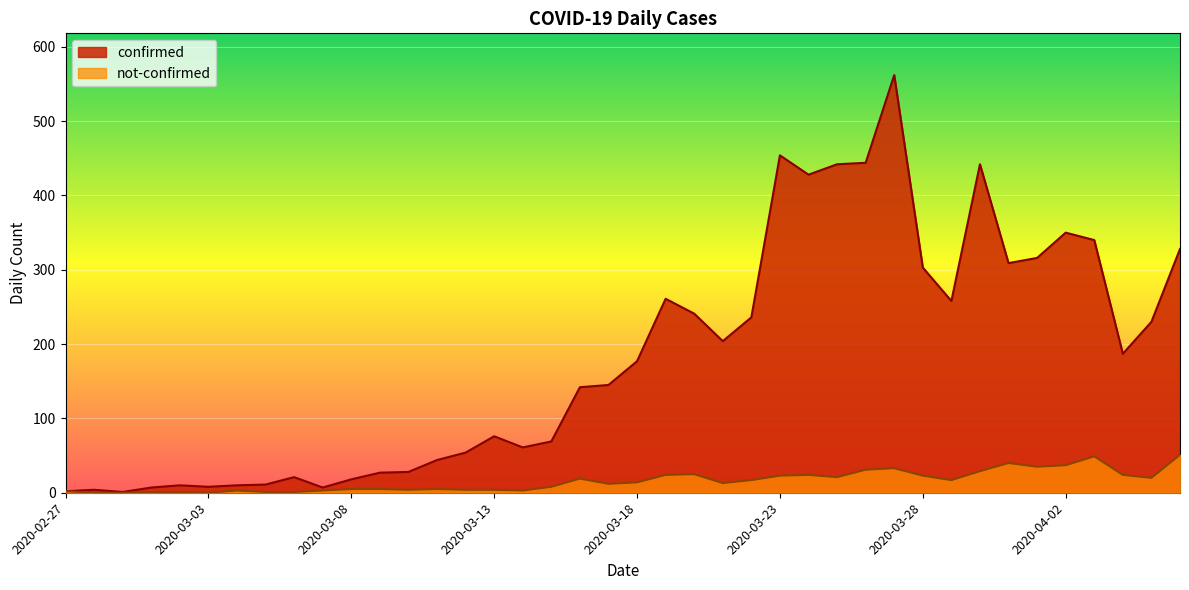

True or false: confirmed and not-confirmed cross at least once.

False